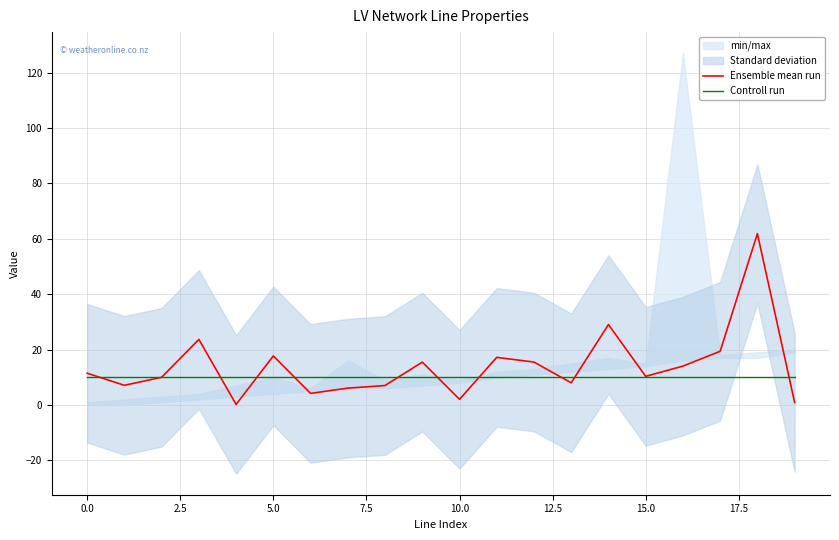

What is the label of the 4th point from the right?

16